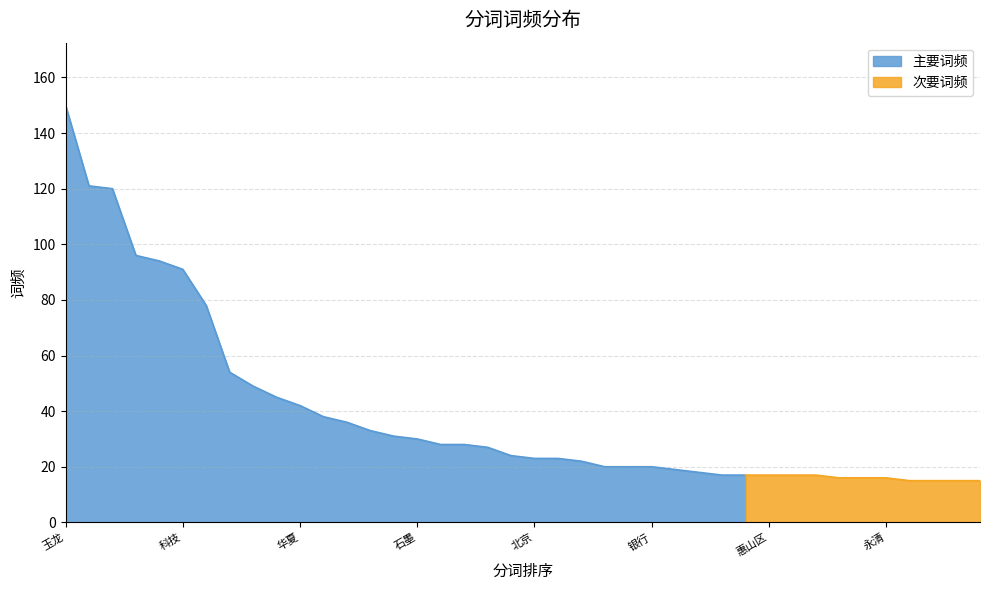

Is it true that the value at 无锡市 is 17?

False